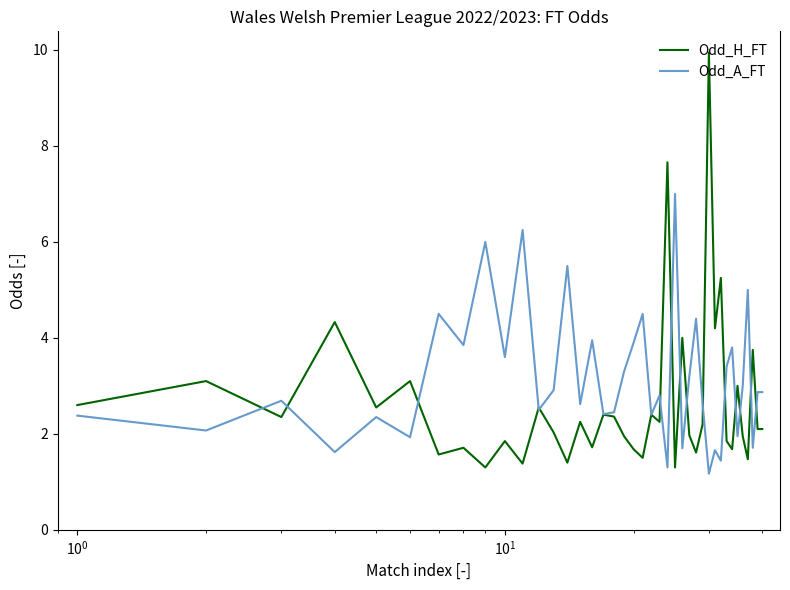

Which series has the widest spread of values?

Odd_H_FT